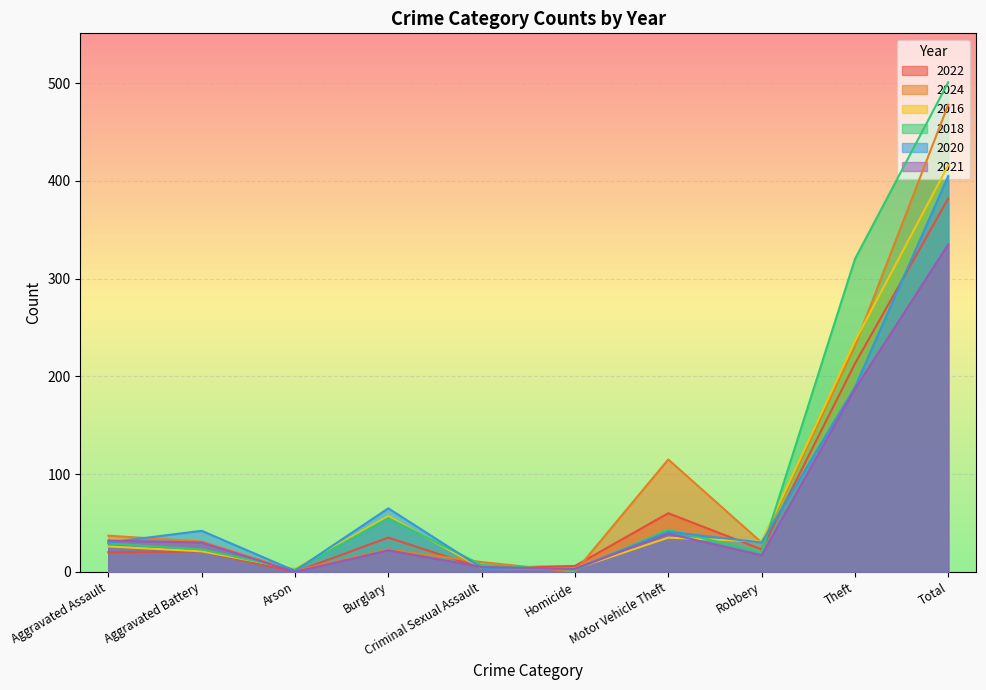

Read the 2020 value at Homicide, to the nearest 5.

5